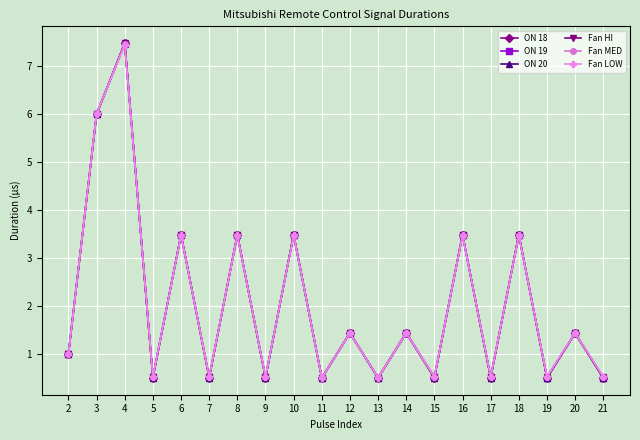

Between 6 and 11, which series saw the biggest shift?

ON 18